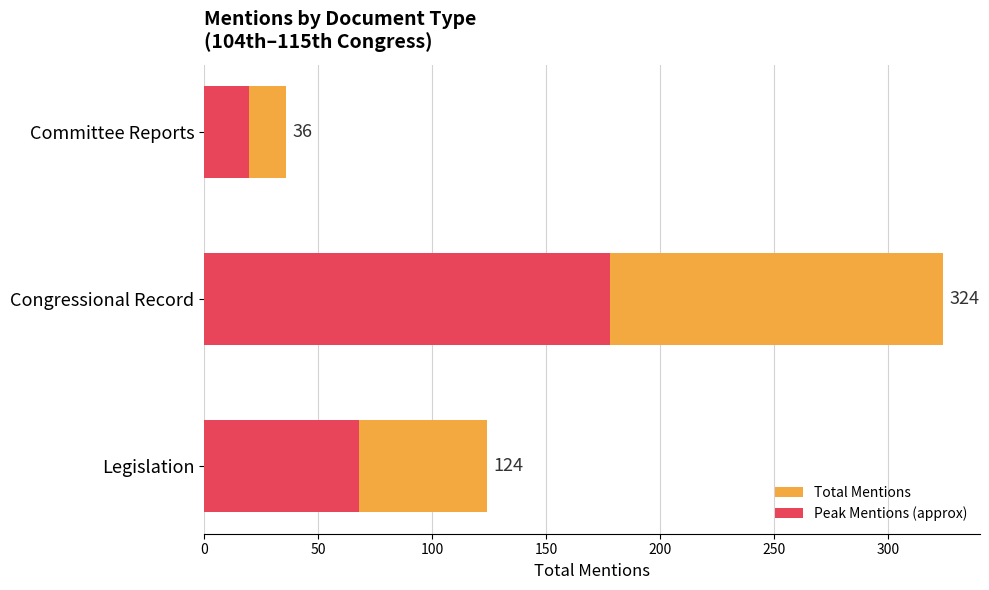

Rank the series by their maximum value, from highest to lowest.

Total Mentions, Peak Mentions (approx)